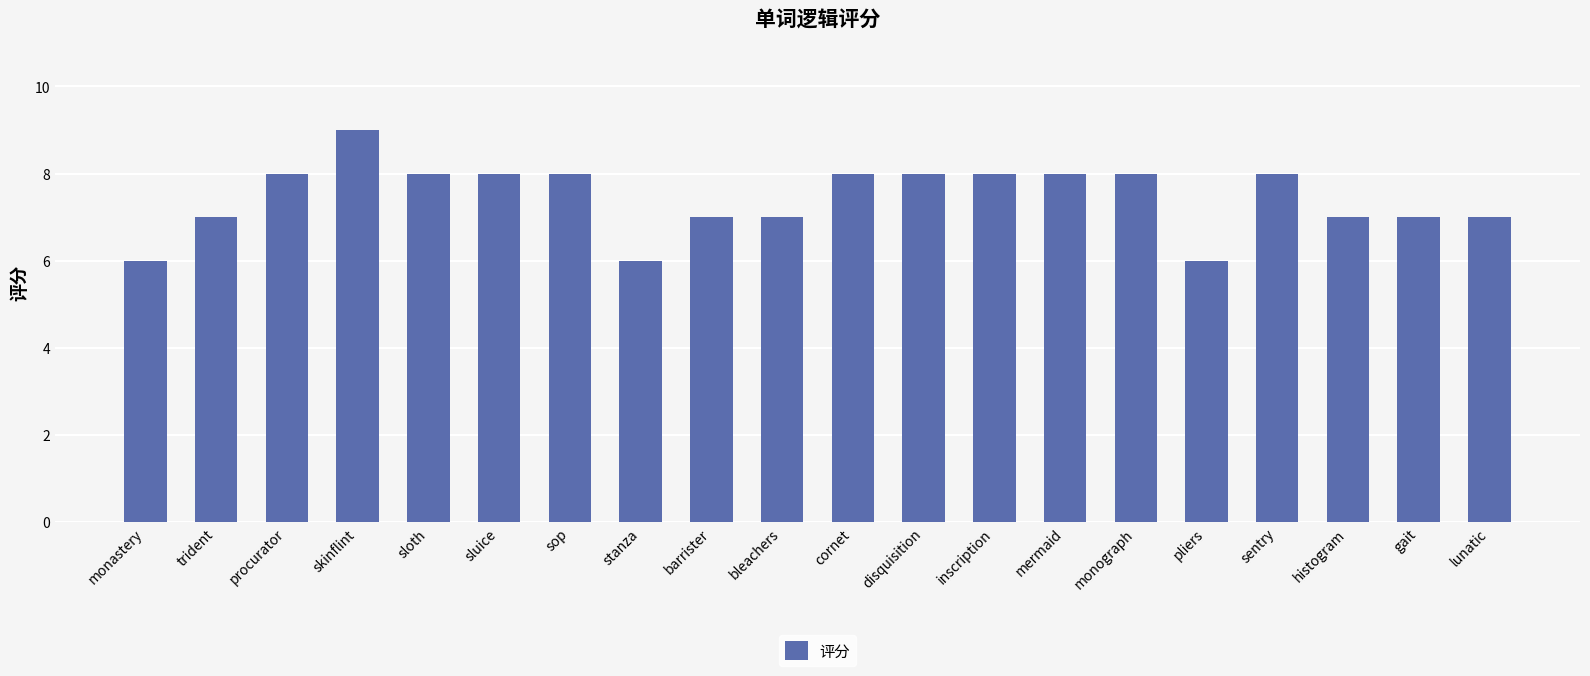

What is the minimum value shown in the chart?

6